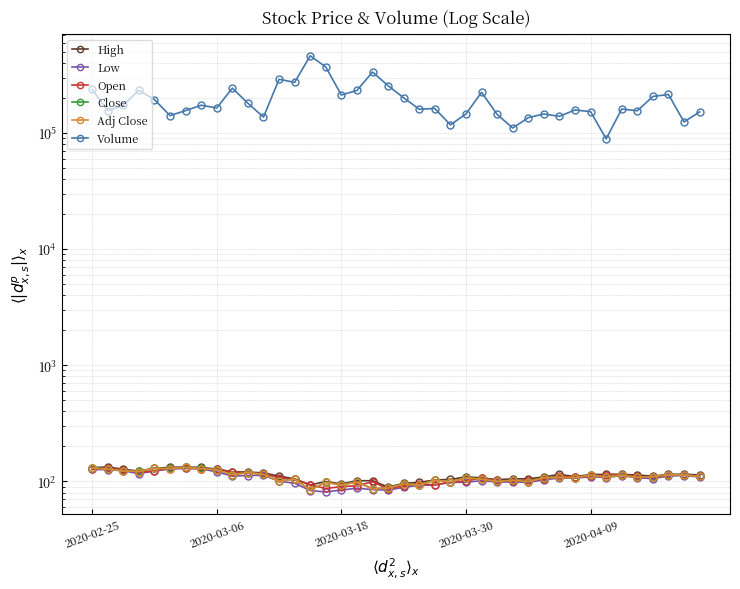

List the series in order of their peak value, lowest first.

Low, Open, Adj Close, Close, High, Volume